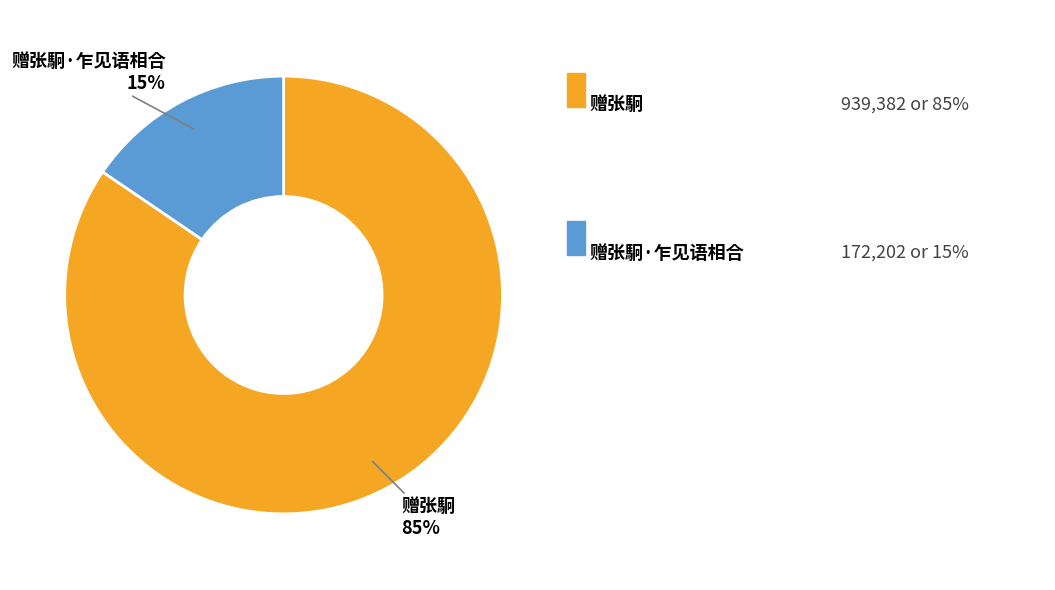

To the nearest percent, what is the average slice percentage?

50%